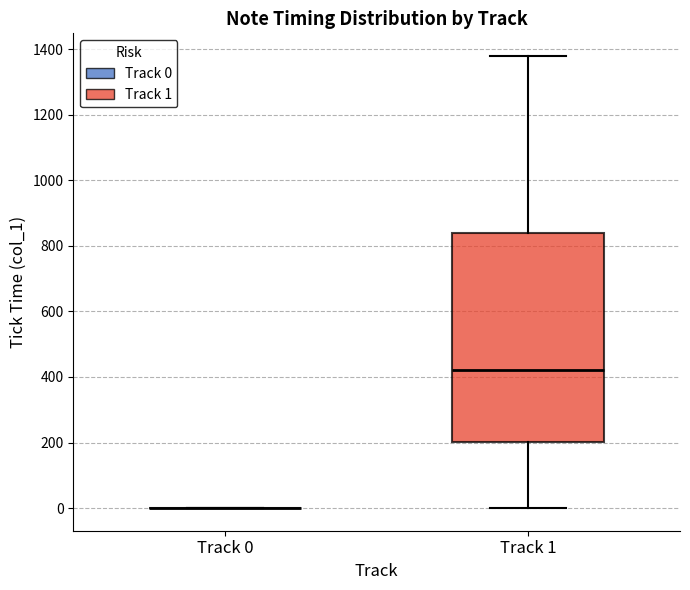

Where is the upper edge of the box for Track 1 on the y-axis? The values are not printed on the chart, so give them approximately, as read against the axis.

840